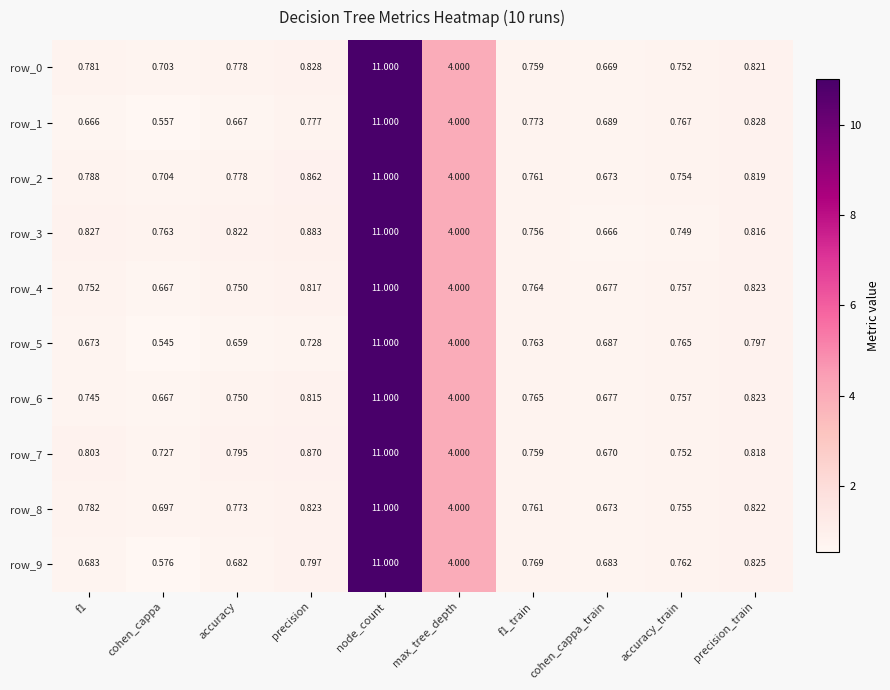

What is the difference between the row_4 values at accuracy and precision_train?

0.1